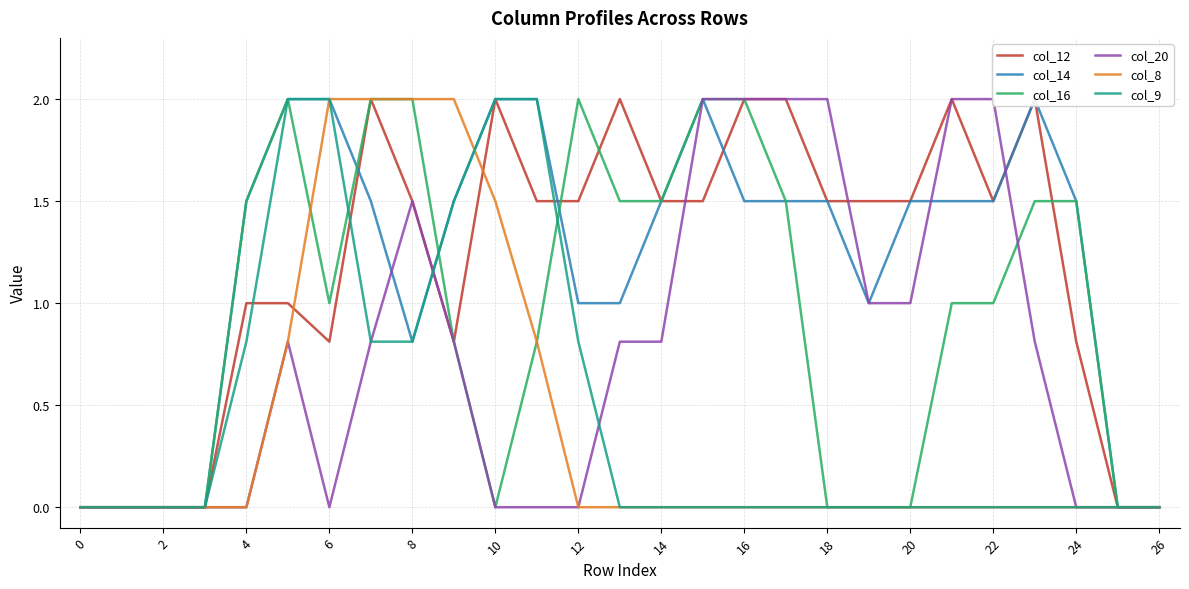

What are all the series names shown in the legend?

col_12, col_14, col_16, col_20, col_8, col_9